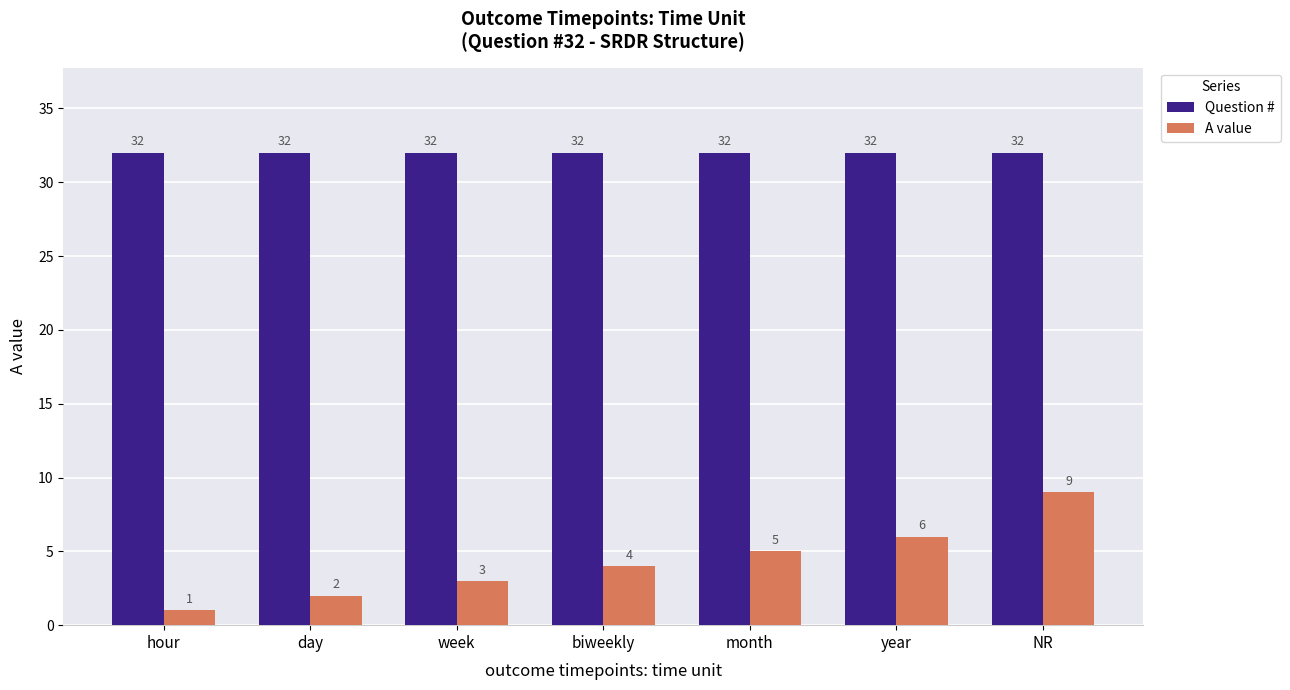

List the series in order of their overall mean, highest first.

Question #, A value